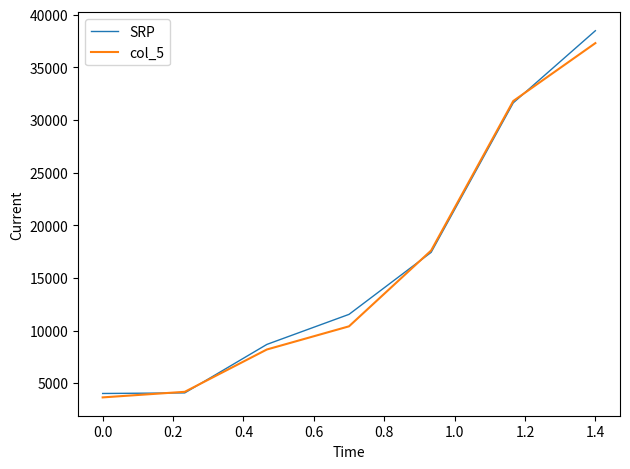

What is the highest value of the SRP series?

38478.1